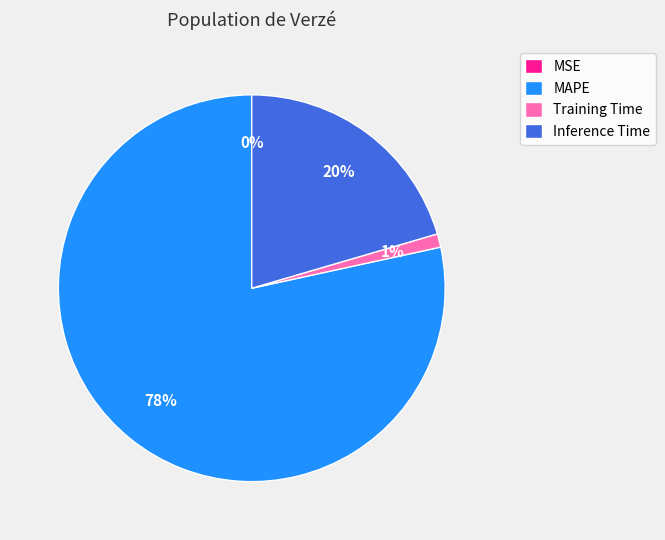

To the nearest percent, what is the difference between the Inference Time and Training Time slice percentages?

19%